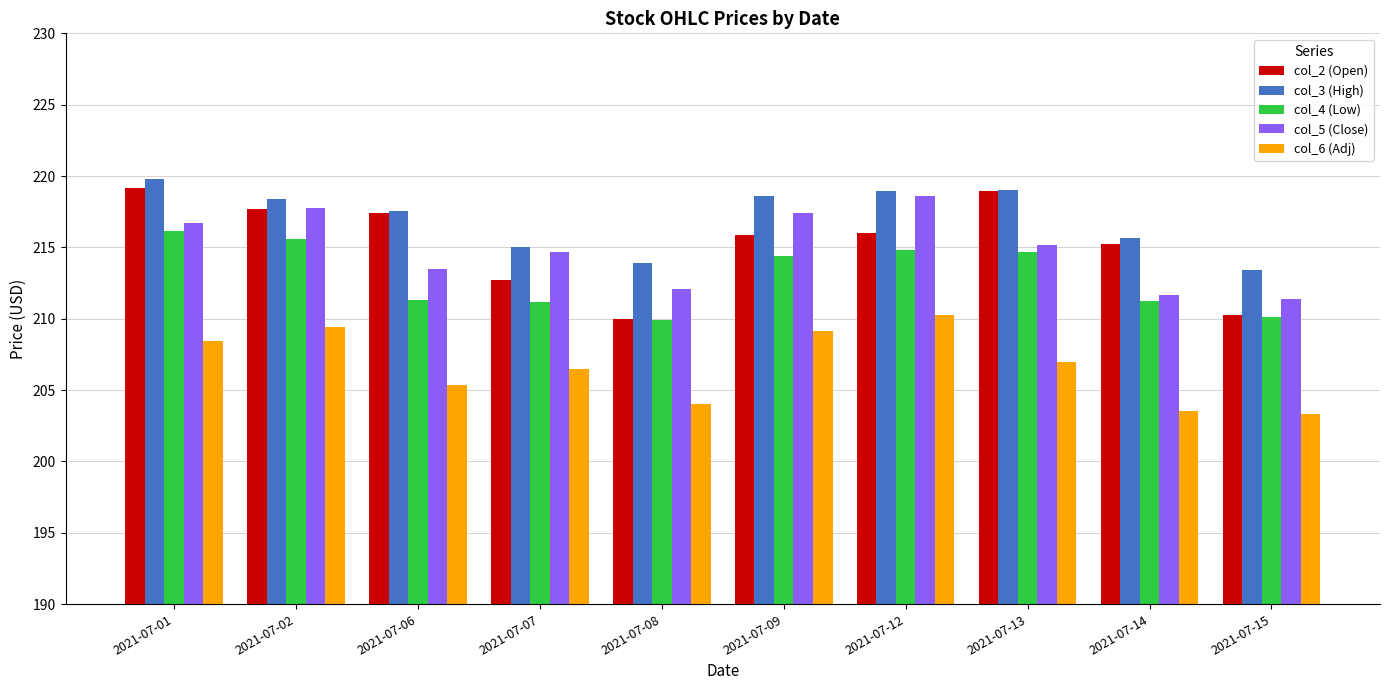

What is the approximate value of col_3 (High) at 2021-07-14?

215.6